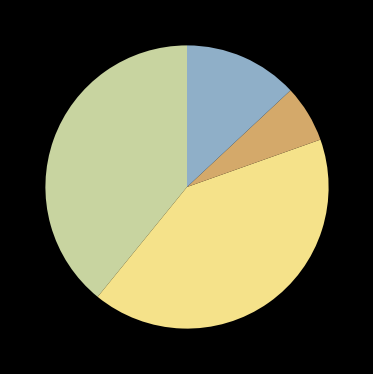

Is there any slice that represents more than half of the pie?

No